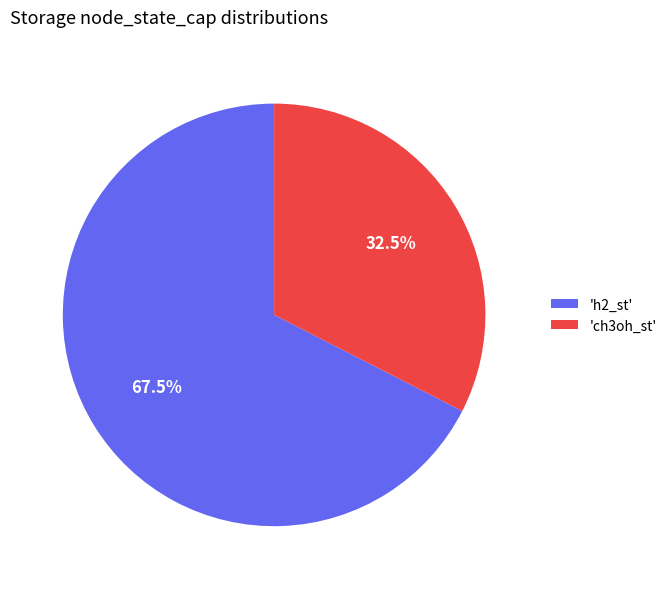

Count the number of slices in the pie.

2